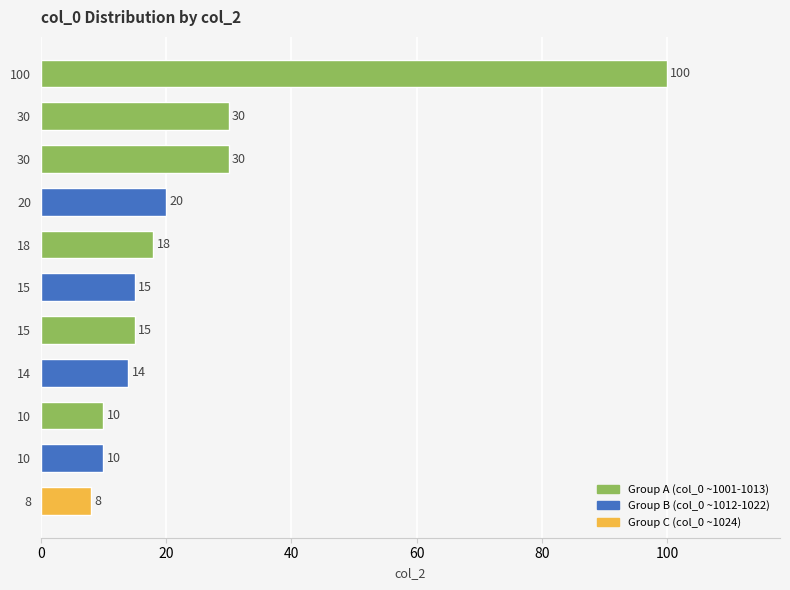

How many categories are shown in the chart?

11